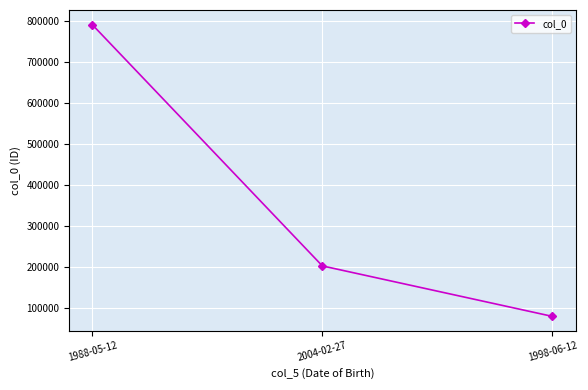

What is the greatest value displayed?

790237